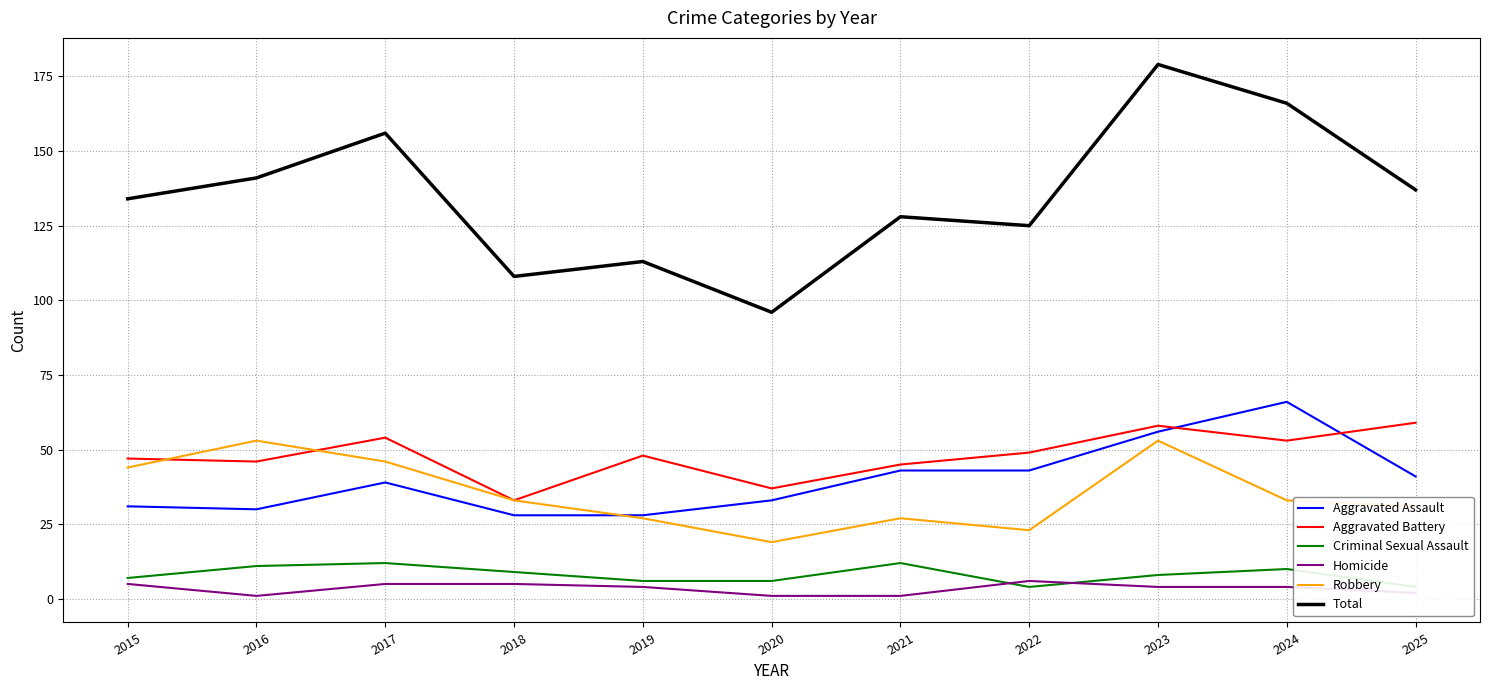

True or false: Aggravated Battery and Total intersect in this chart.

False